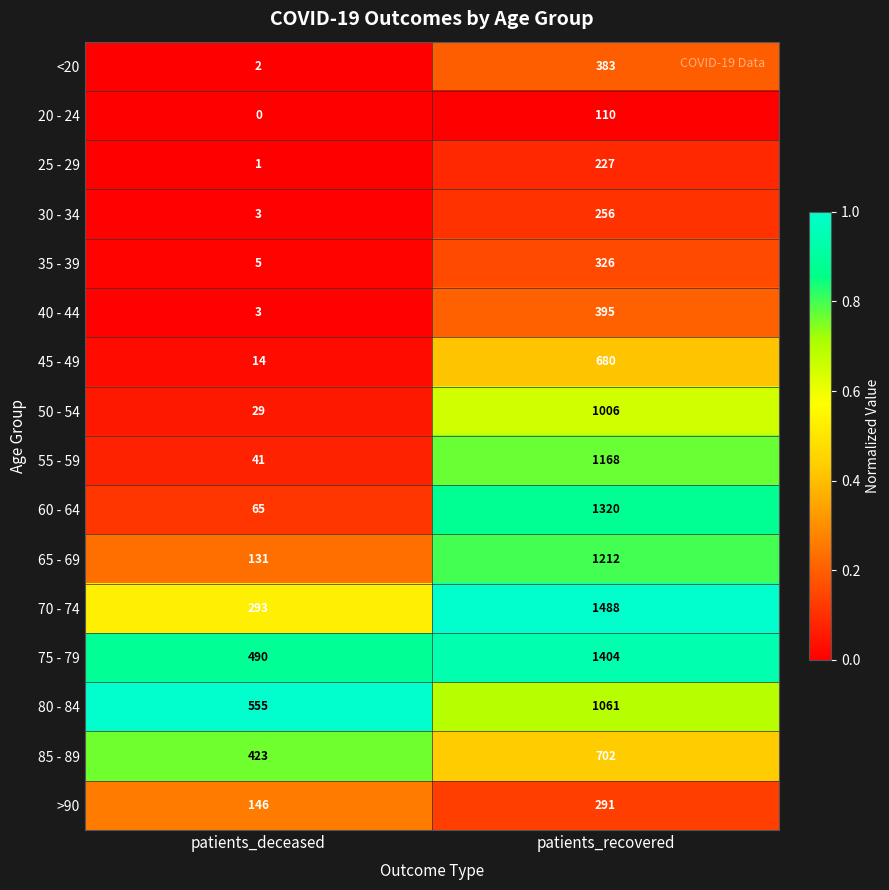

Rank the series at patients_recovered from highest to lowest value.

70 - 74, 75 - 79, 60 - 64, 65 - 69, 55 - 59, 80 - 84, 50 - 54, 85 - 89, 45 - 49, 40 - 44, <20, 35 - 39, >90, 30 - 34, 25 - 29, 20 - 24